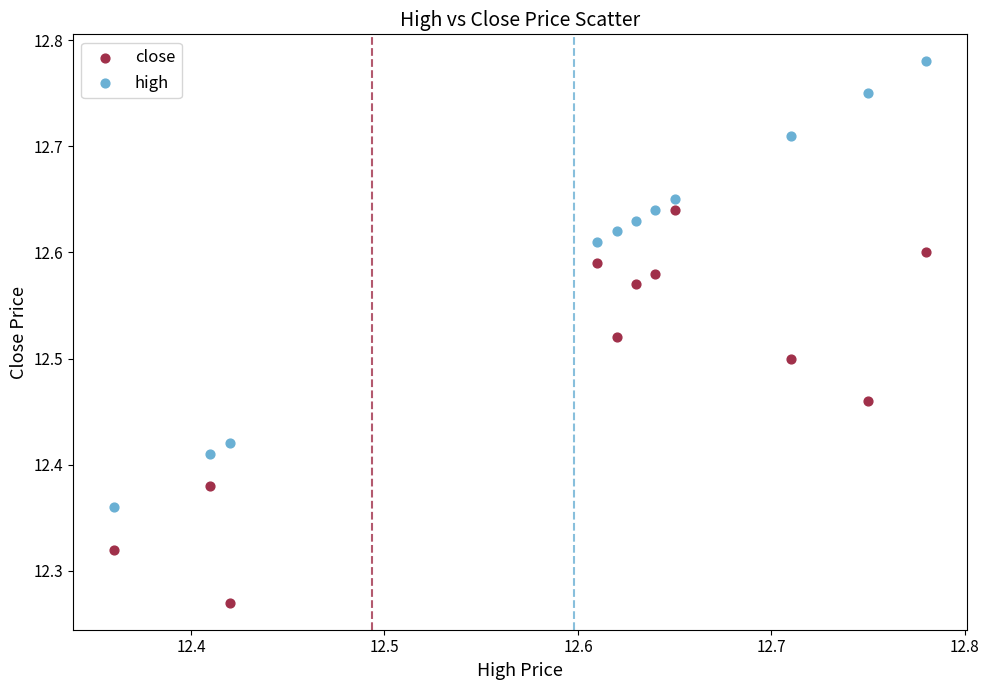

Across all data points, what is the range of X values (max minus min)?

0.4